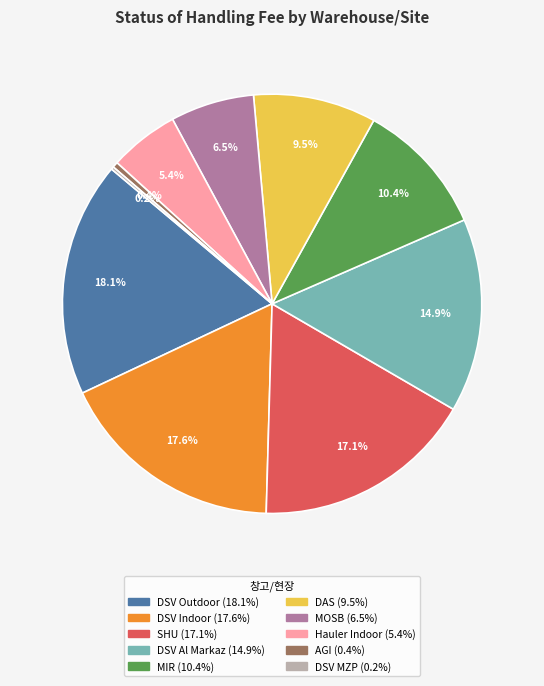

How much of the chart is everything except DSV Indoor?

82.4%